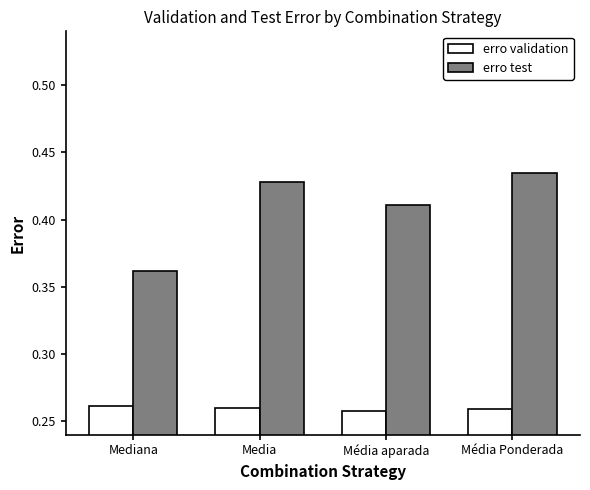

Is the value of erro test at Média Ponderada greater than the value of erro validation at Média aparada?

Yes